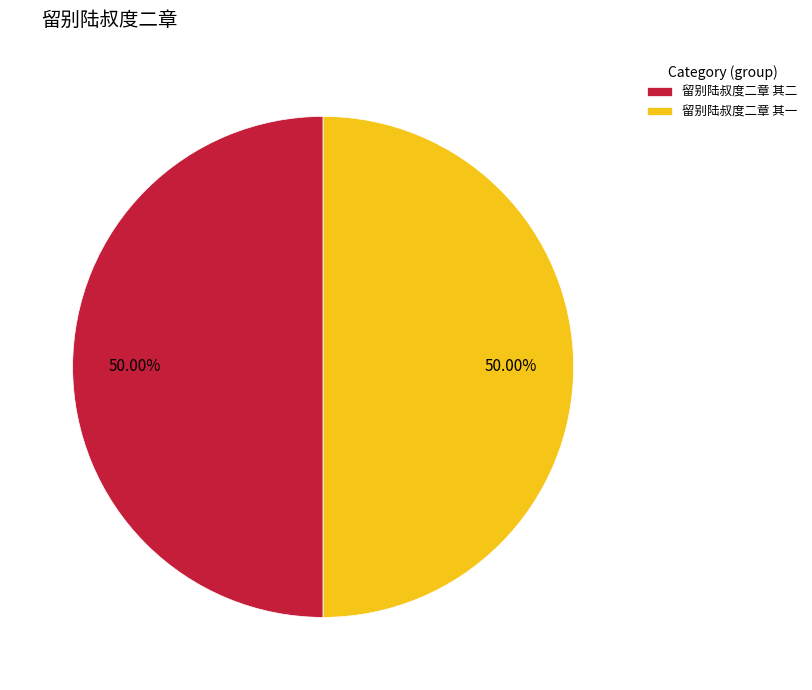

True or false: 留别陆叔度二章 其二 accounts for 63% of the total.

False